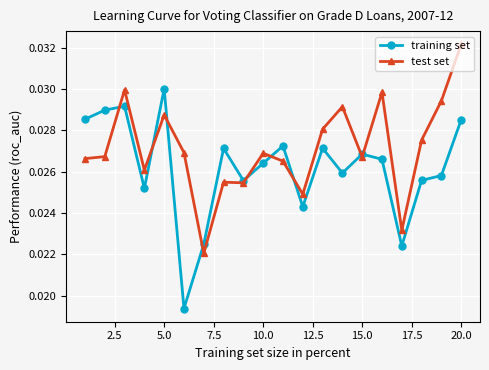

True or false: test set has more than 0 points higher than both neighbors.

True